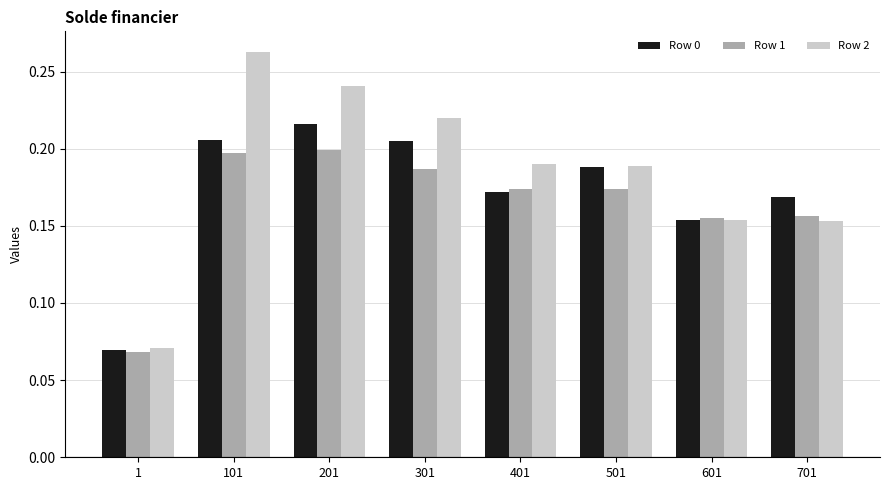

What is the sum of all Row 0 values?

1.4